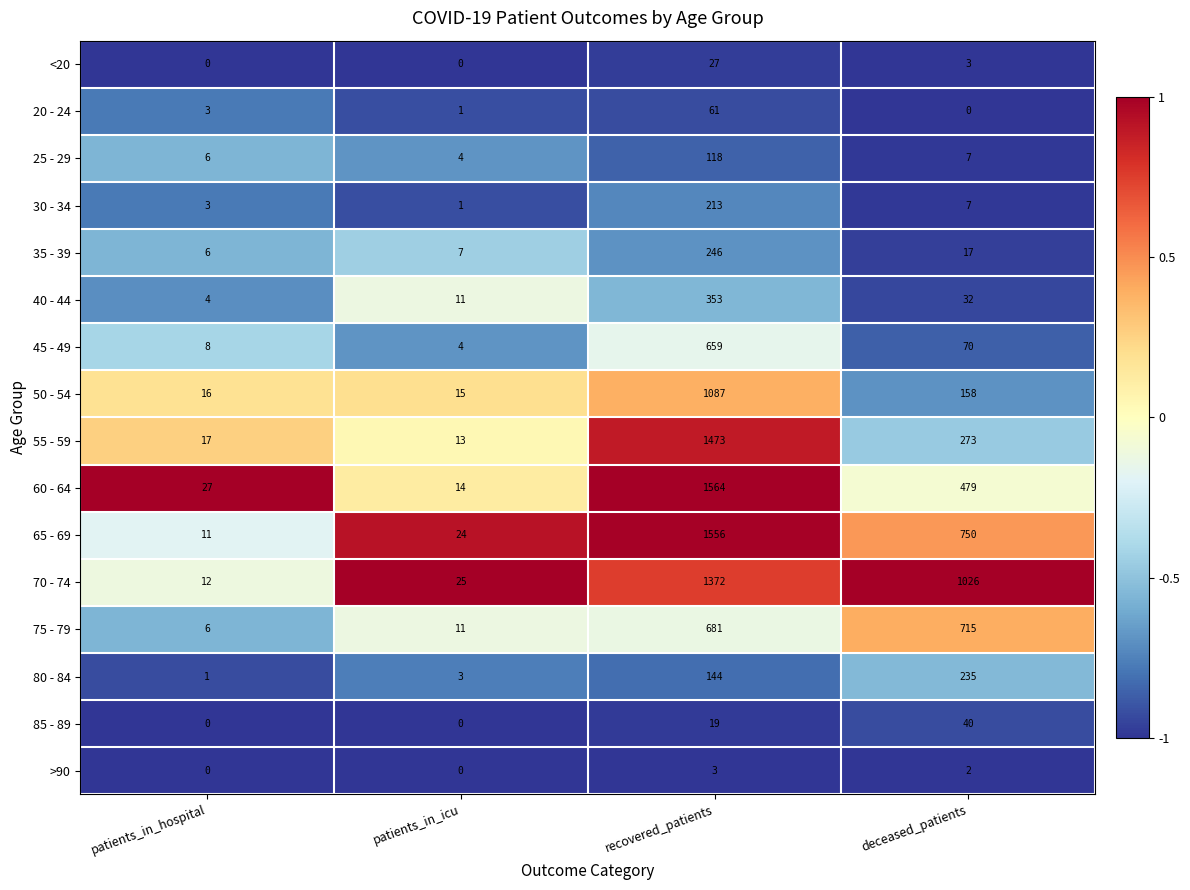

Between recovered_patients and deceased_patients, which series saw the biggest shift?

55 - 59